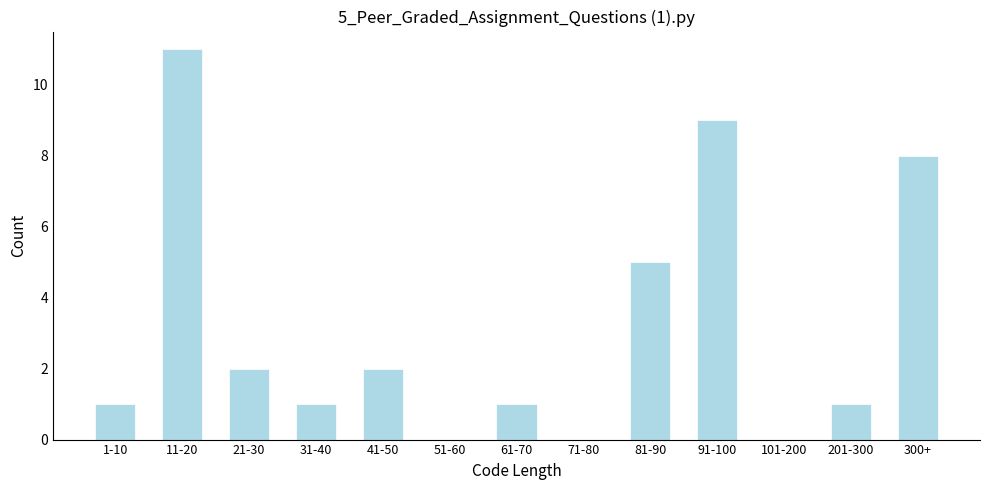

Reading left to right, transcribe all the data shown in this chart.

1-10=1	11-20=11	21-30=2	31-40=1	41-50=2	51-60=0	61-70=1	71-80=0	81-90=5	91-100=9	101-200=0	201-300=1	300+=8